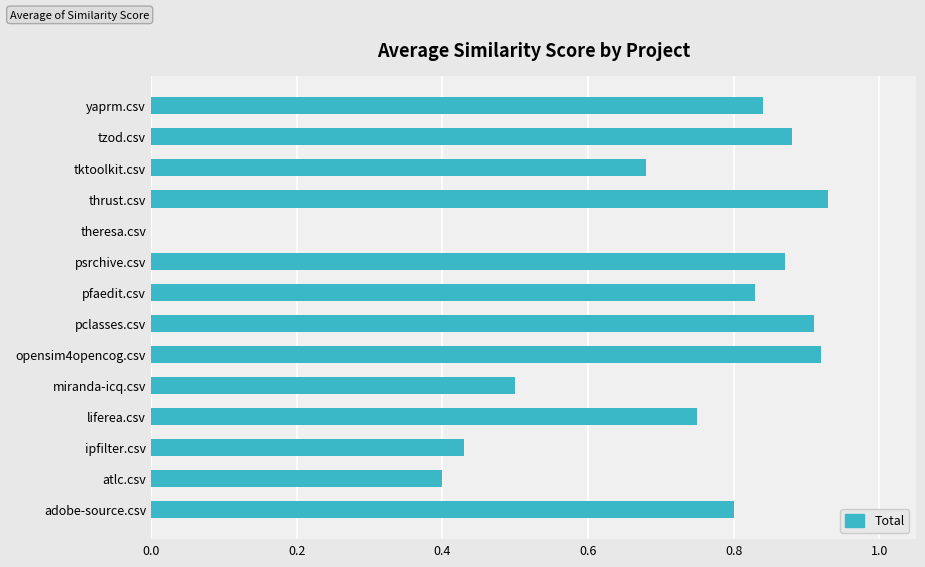

What is the sum of the values at pclasses.csv and miranda-icq.csv?

1.4